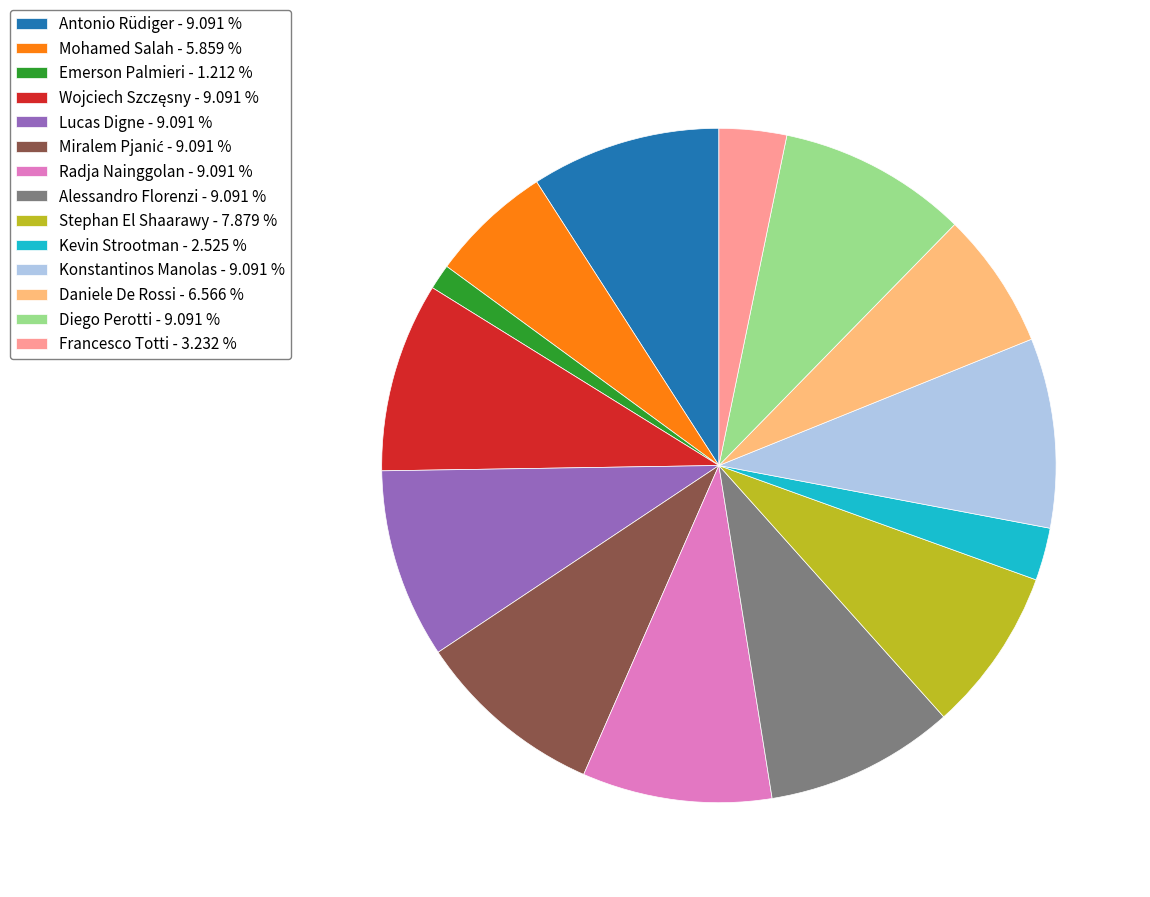

Is there a majority slice in this chart?

No